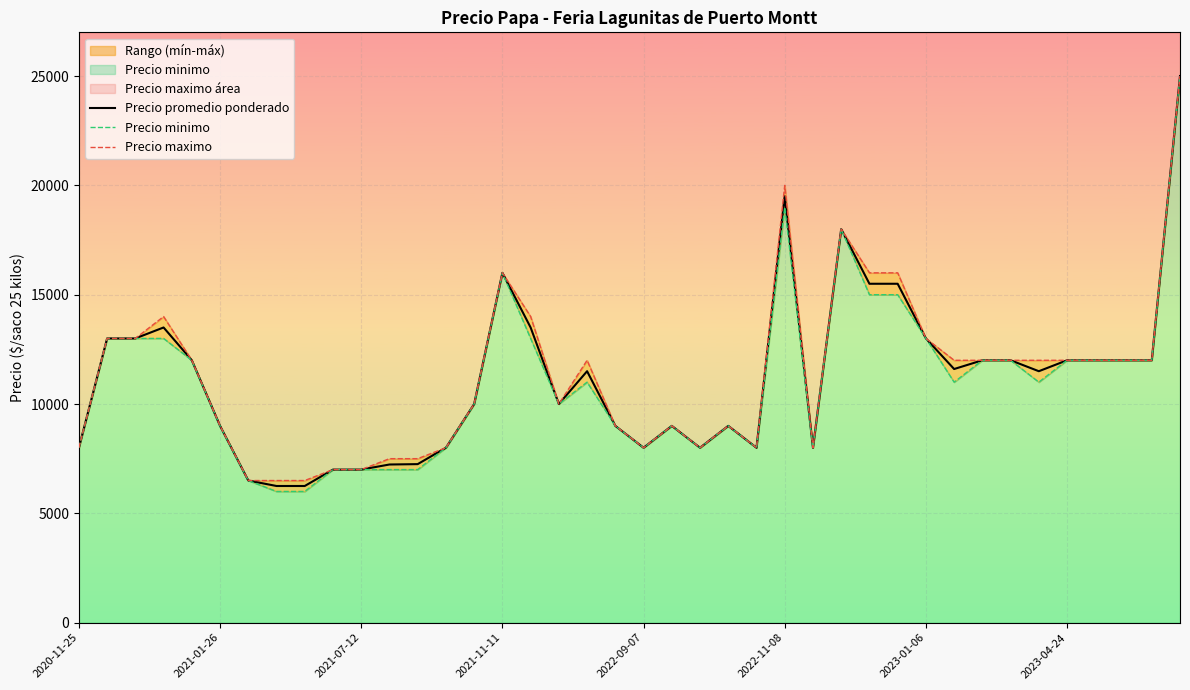

True or false: Precio minimo has more than 0 interior local peaks.

True